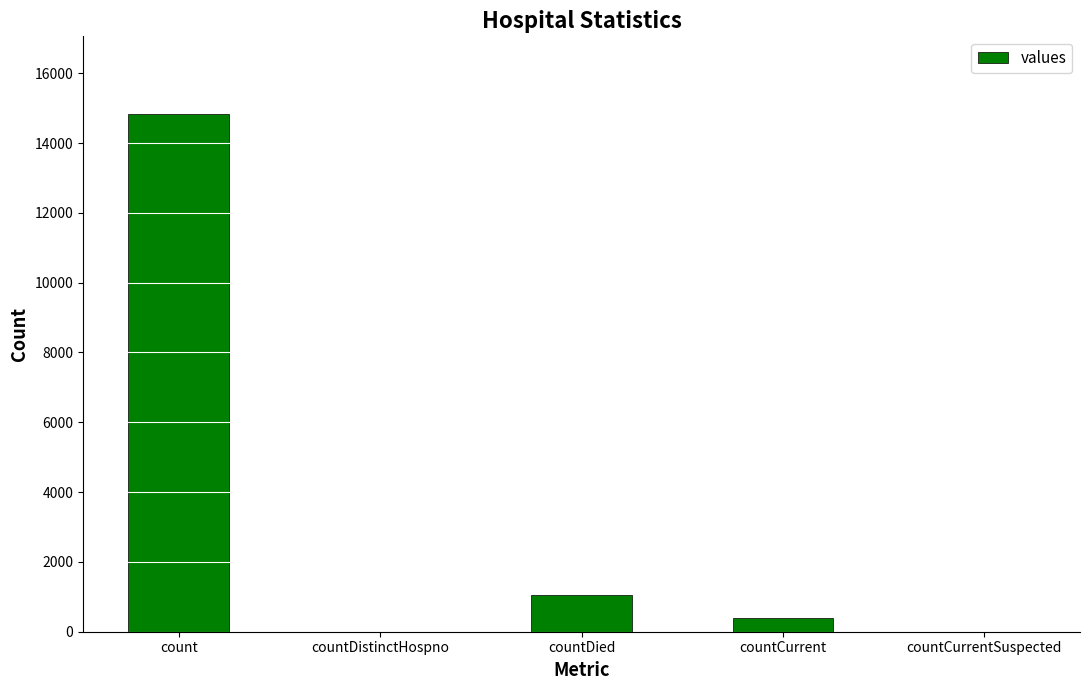

What is the greatest value displayed?

14832